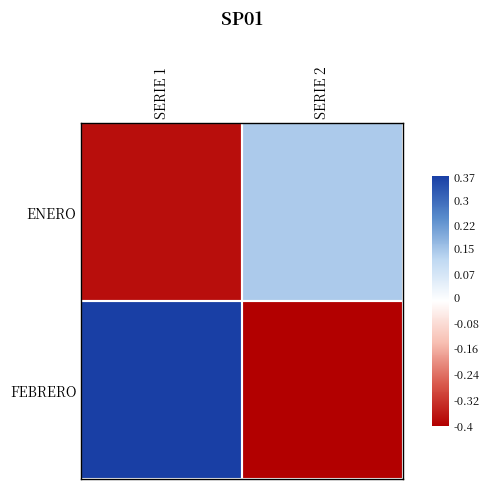

List the series in order of their peak value, lowest first.

ENERO, FEBRERO